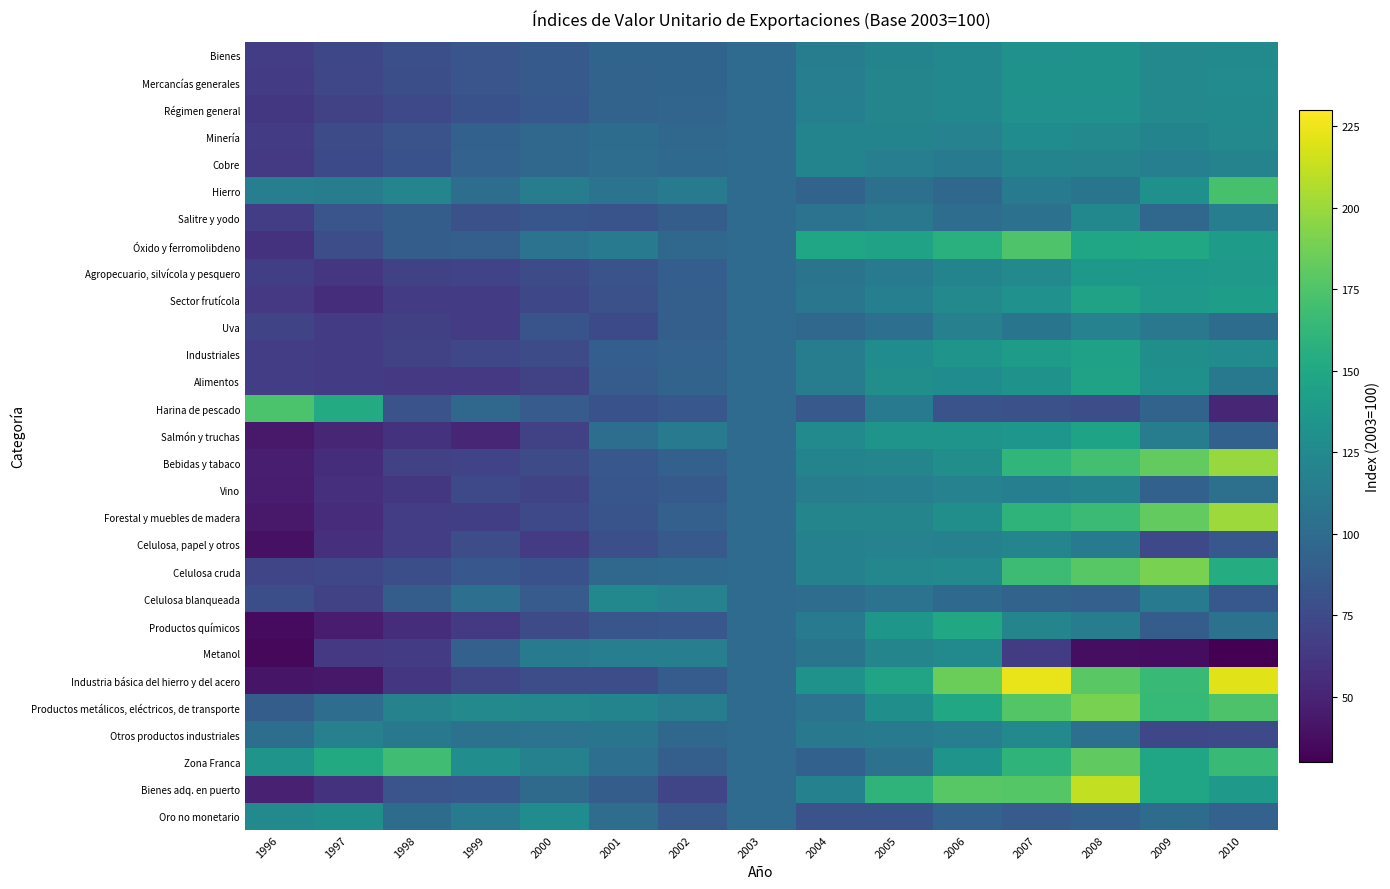

How many data points does each series have?

15